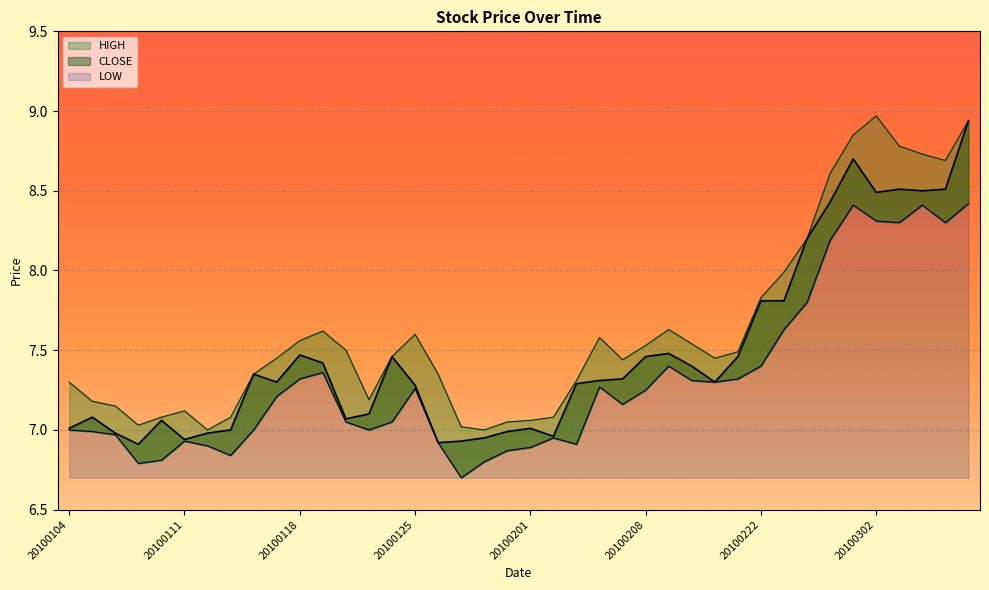

What value does the HIGH series have at 20100114?

7.3